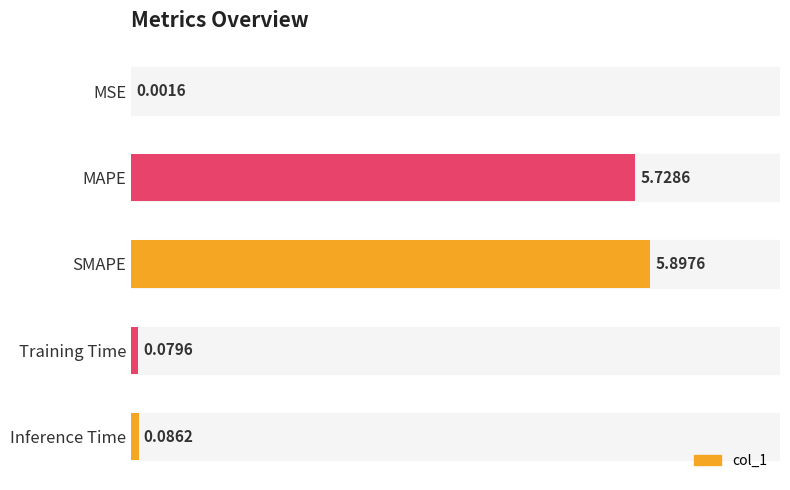

Where is the data nearest to the value 2?

Inference Time